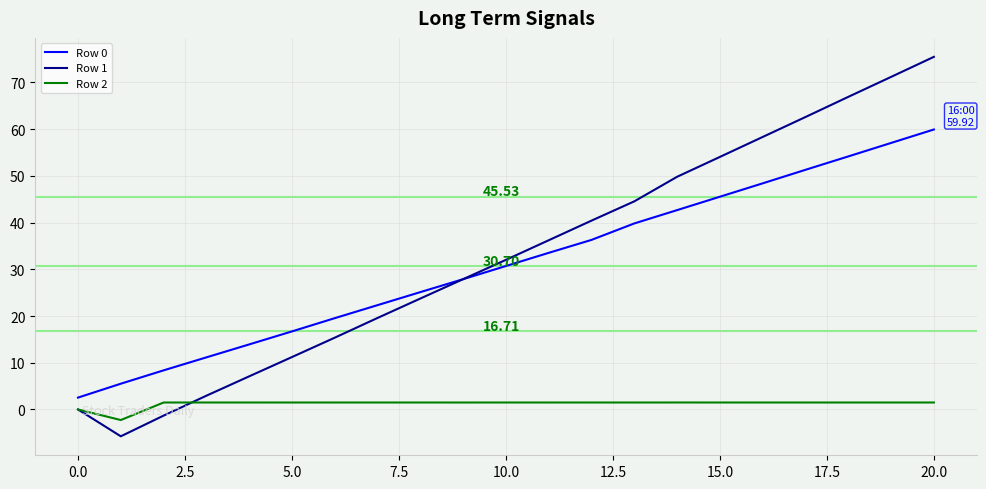

True or false: Row 2 and Row 0 intersect in this chart.

False